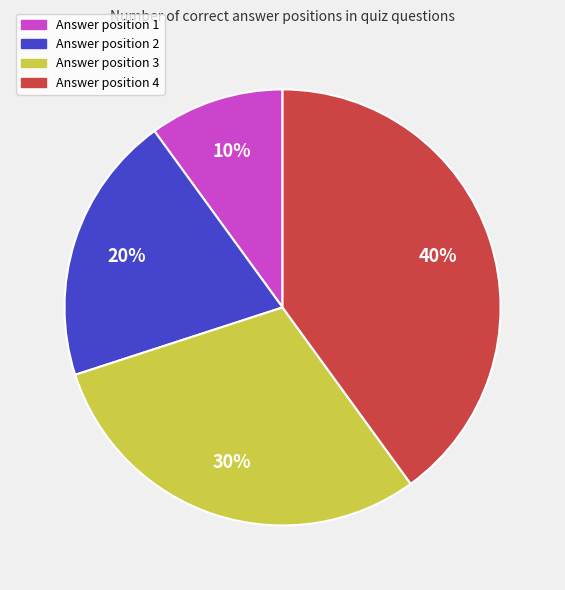

What percentage is the Answer position 2 slice, to the nearest percent?

20%